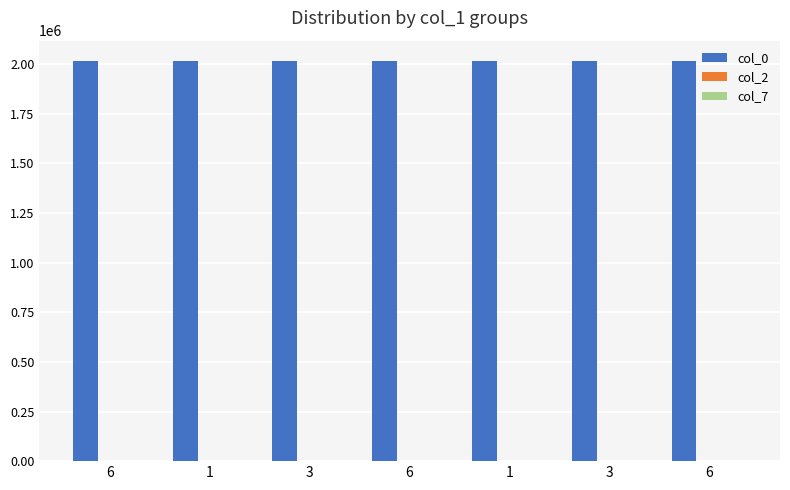

The col_0 series shows 1270503 at 3. True or false?

False